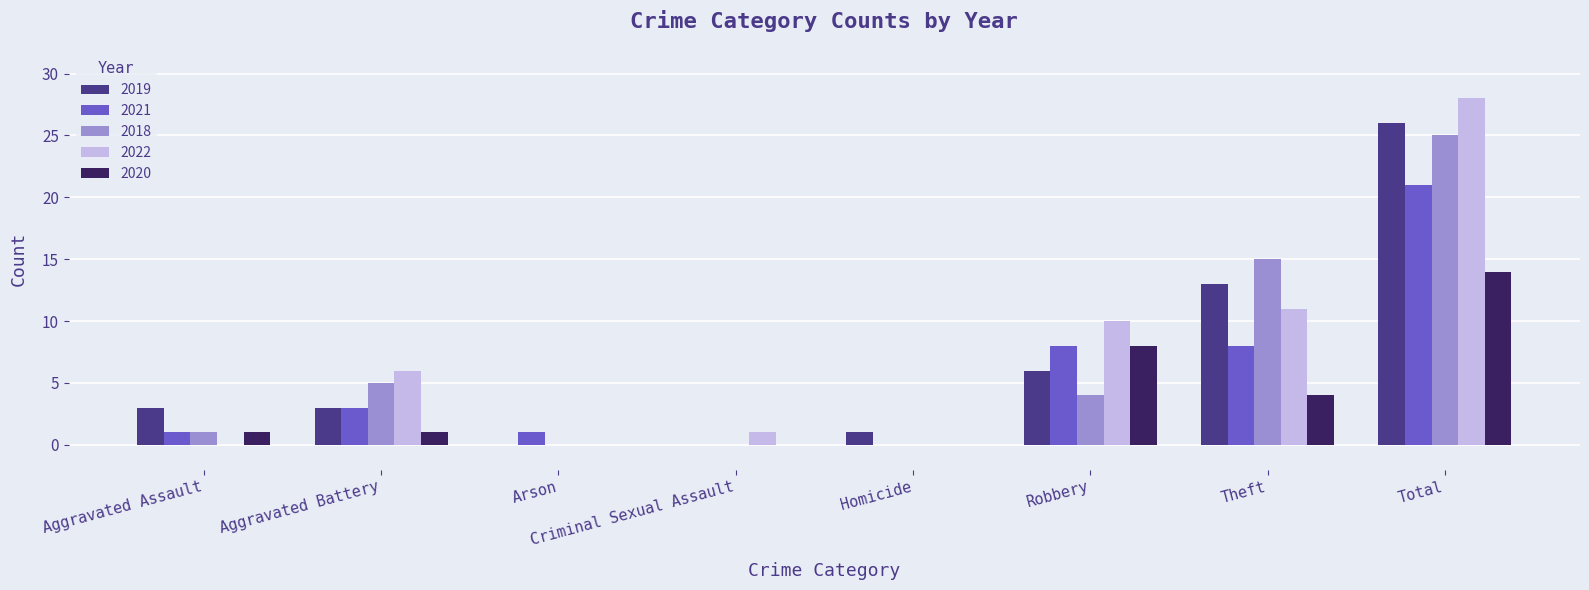

Reading right to left, extract all data points from this chart.

2019: Total=26	Theft=13	Robbery=6	Homicide=1	Criminal Sexual Assault=0	Arson=0	Aggravated Battery=3	Aggravated Assault=3
2021: Total=21	Theft=8	Robbery=8	Homicide=0	Criminal Sexual Assault=0	Arson=1	Aggravated Battery=3	Aggravated Assault=1
2018: Total=25	Theft=15	Robbery=4	Homicide=0	Criminal Sexual Assault=0	Arson=0	Aggravated Battery=5	Aggravated Assault=1
2022: Total=28	Theft=11	Robbery=10	Homicide=0	Criminal Sexual Assault=1	Arson=0	Aggravated Battery=6	Aggravated Assault=0
2020: Total=14	Theft=4	Robbery=8	Homicide=0	Criminal Sexual Assault=0	Arson=0	Aggravated Battery=1	Aggravated Assault=1